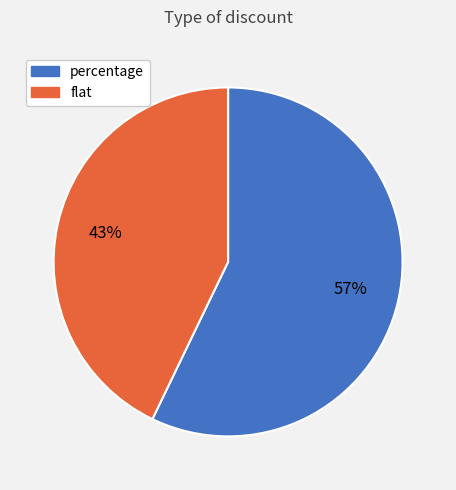

To the nearest percent, what is the average slice percentage?

50%